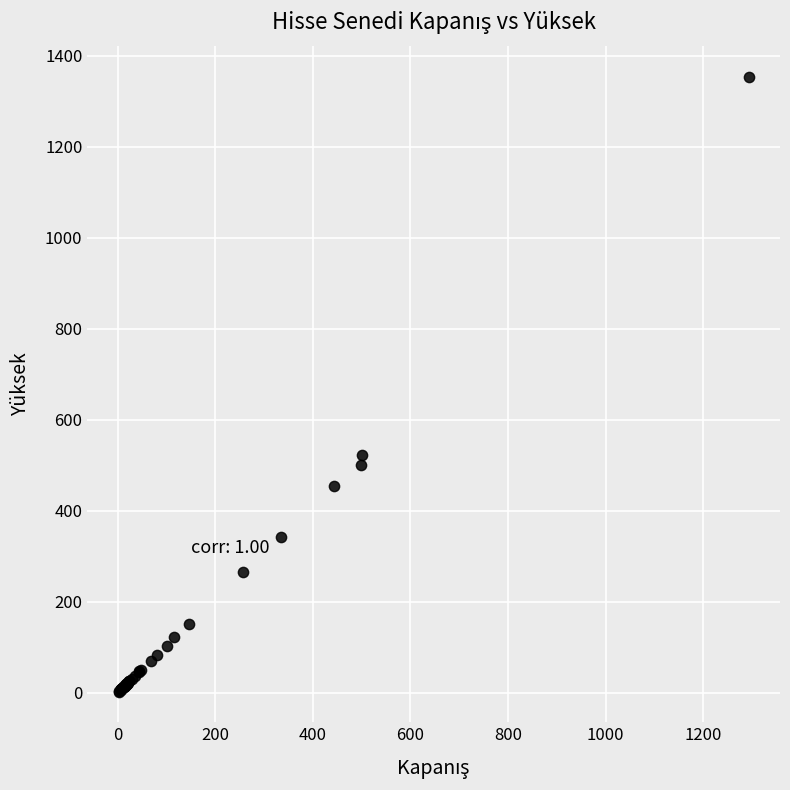

What Y value in the scatter plot is closest to 678?

522.0